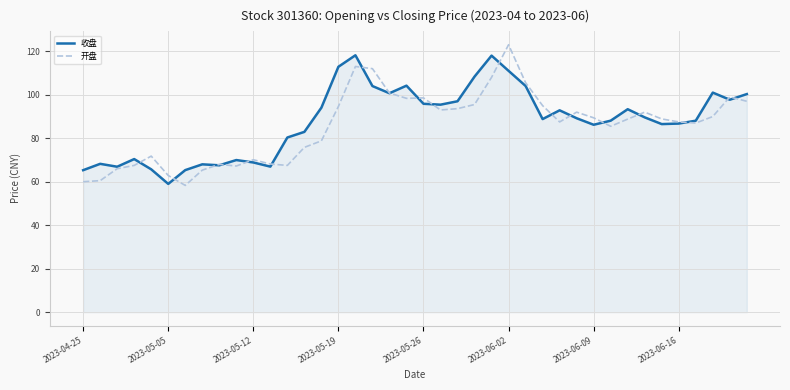

What is the maximum value shown in the chart?

123.0